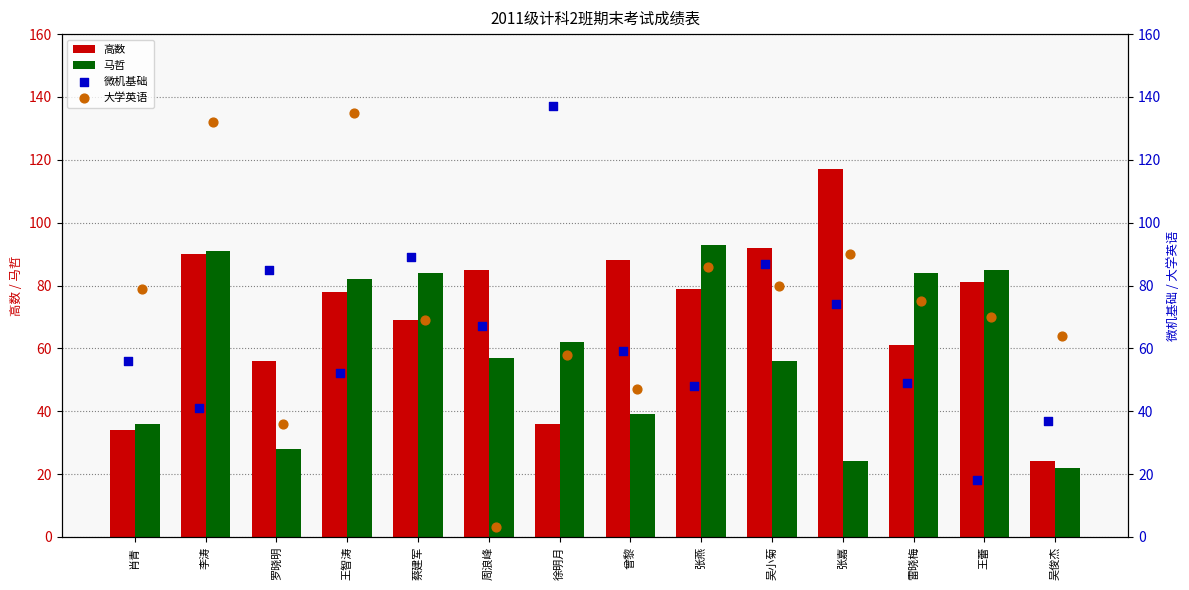

Is the value of 高数 at 蔡建军 greater than the value of 马哲 at 张燕?

No